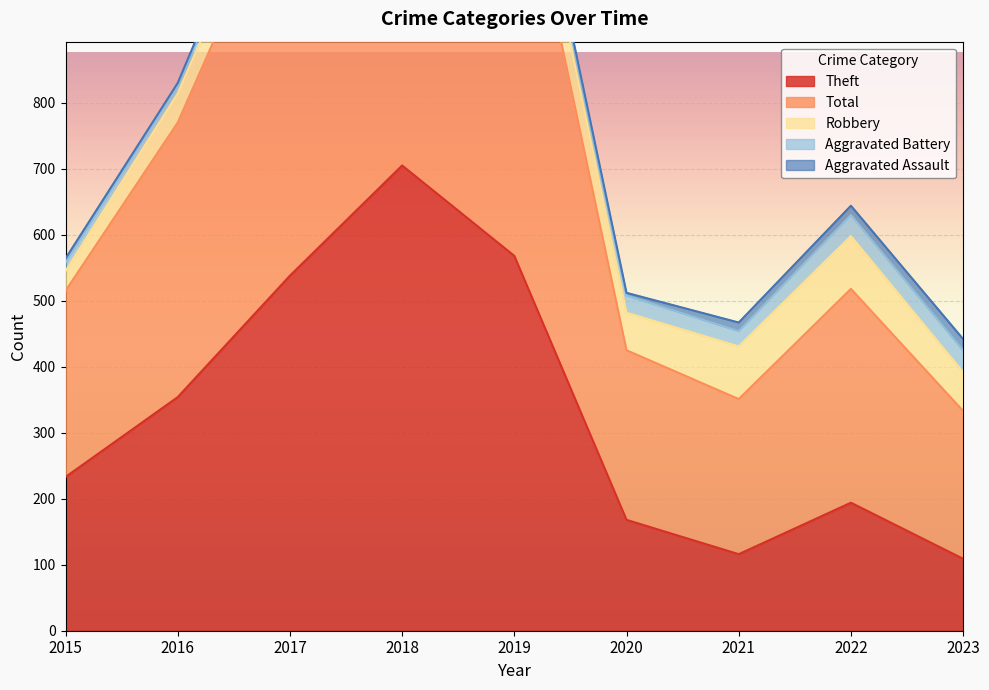

Reading left to right, extract all data points from this chart.

Theft: 233	354	538	705	568	168	116	194	109
Total: 282	416	617	797	660	257	235	324	224
Robbery: 30	44	49	67	69	57	80	80	59
Aggravated Battery: 13	13	17	18	14	26	23	32	33
Aggravated Assault: 6	3	12	5	8	4	13	14	17